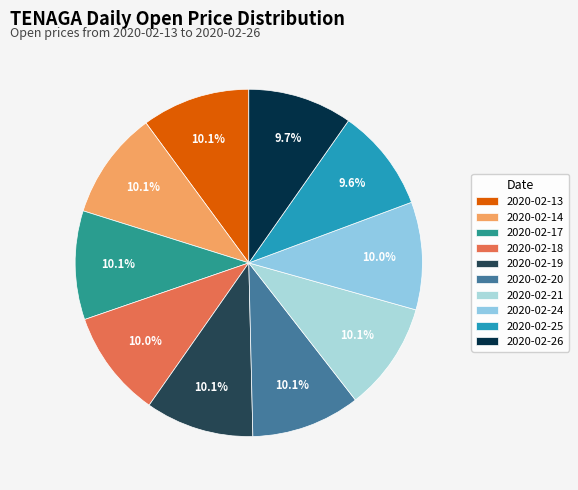

Is the sum of 2020-02-14 and 2020-02-20 greater than half?

No